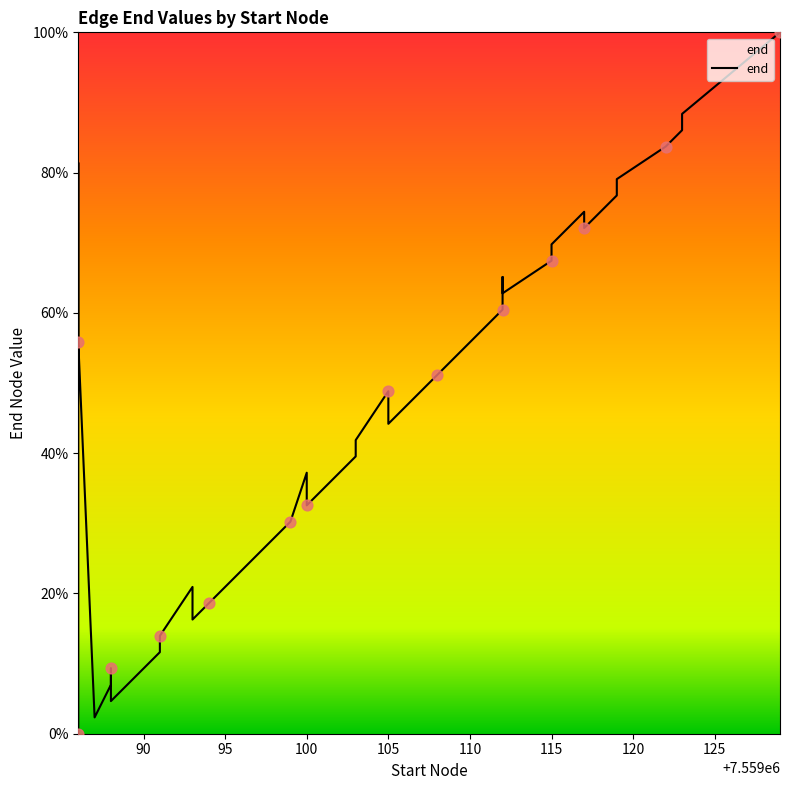

Between 17 and 110, which is larger?

17